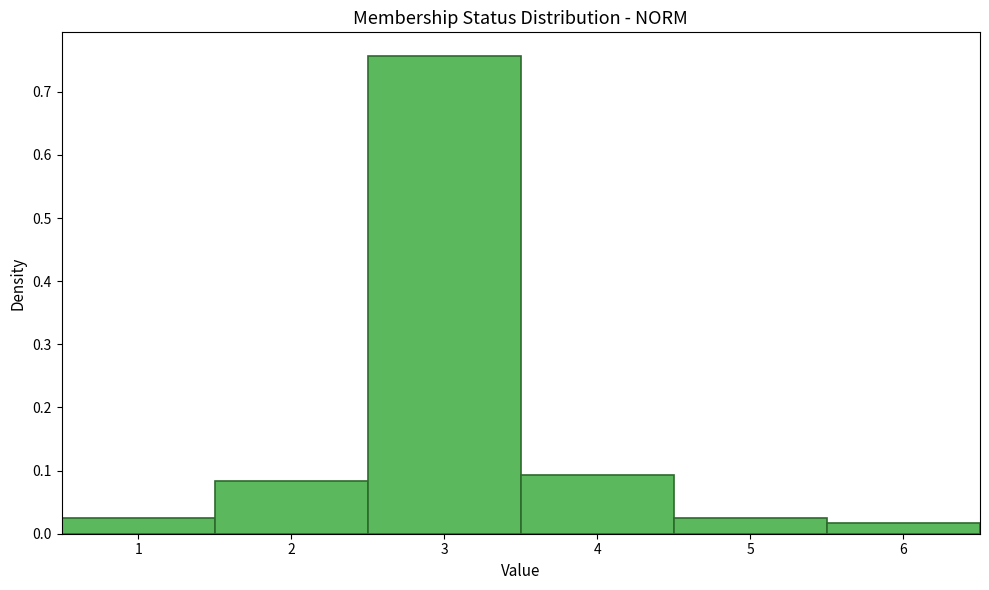

Reading left to right, transcribe this chart: for each bar, give the range it covers on the x-axis and its height. The values are not printed on the chart, so give them approximately, as read against the axis.

0.5 to 1.5: 0.03
1.5 to 2.5: 0.08
2.5 to 3.5: 0.76
3.5 to 4.5: 0.09
4.5 to 5.5: 0.03
5.5 to 6.5: 0.02